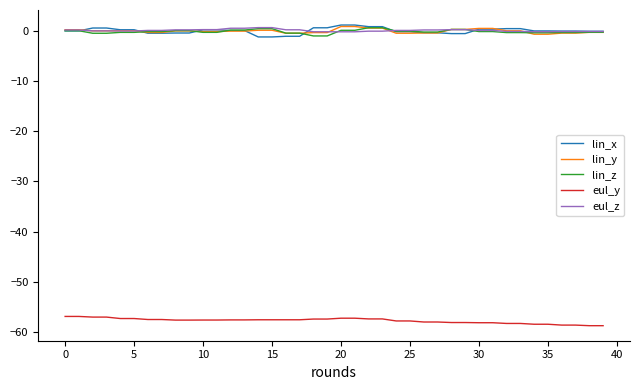

What is the minimum value shown in the chart?

-58.8